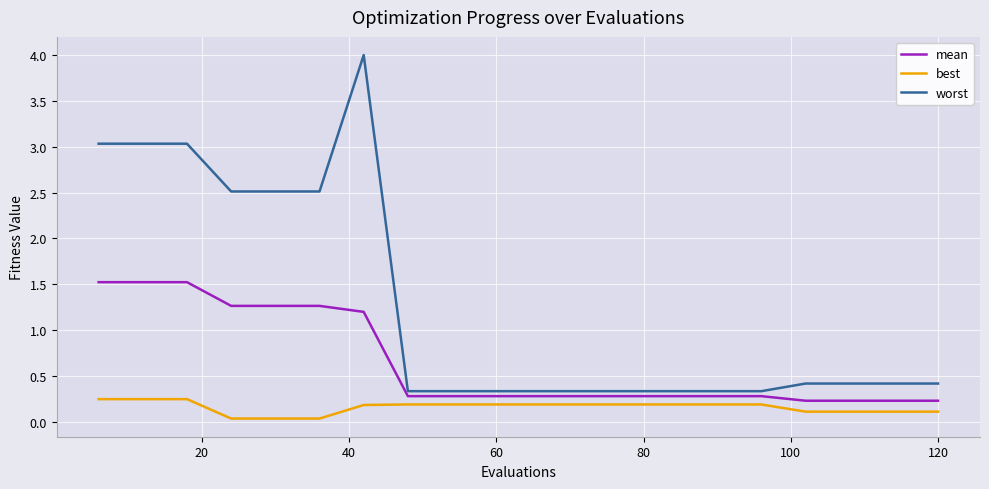

Which series has the widest spread of values?

worst